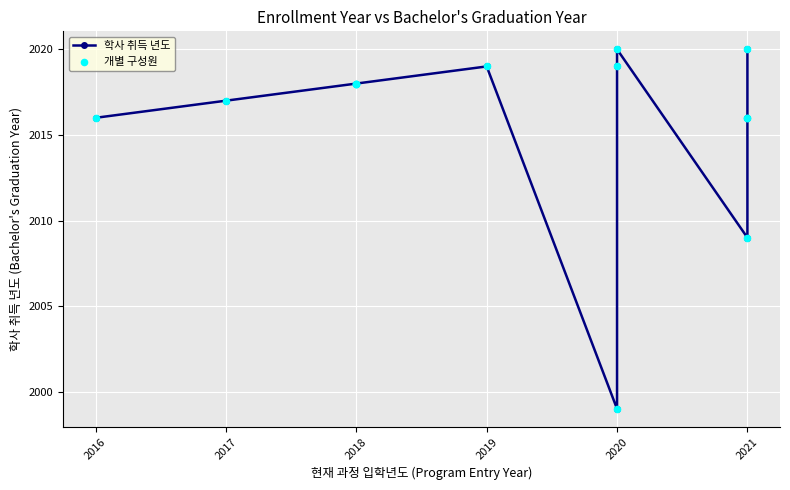

Which series reaches the maximum Y coordinate?

학사 취득 년도